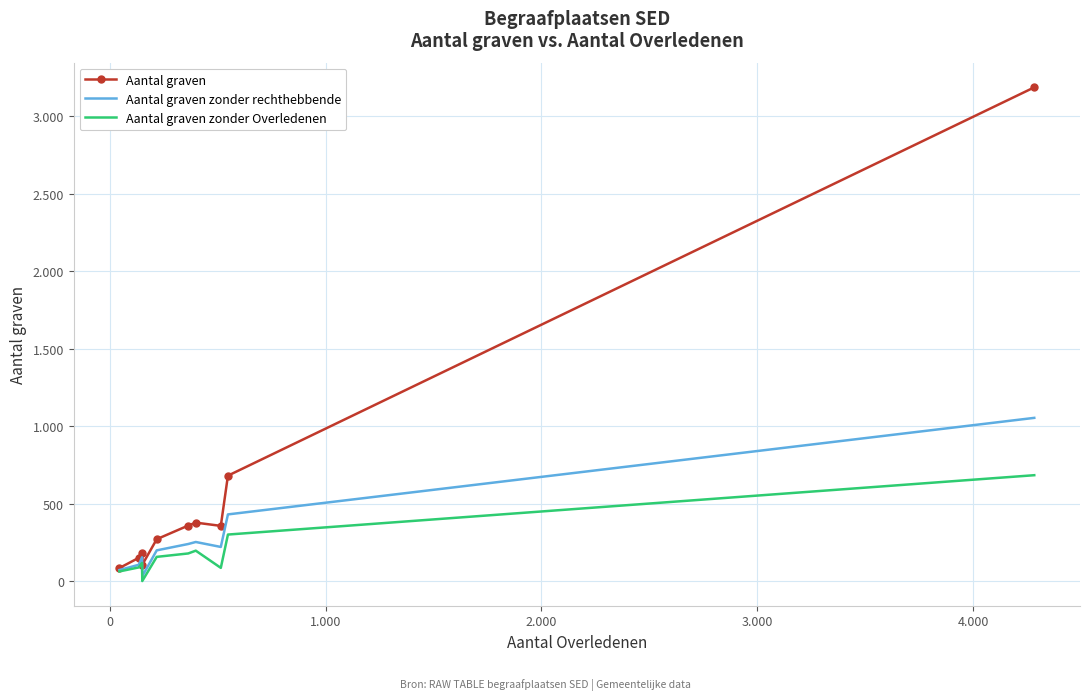

What are all the series names shown in the legend?

Aantal graven, Aantal graven zonder rechthebbende, Aantal graven zonder Overledenen